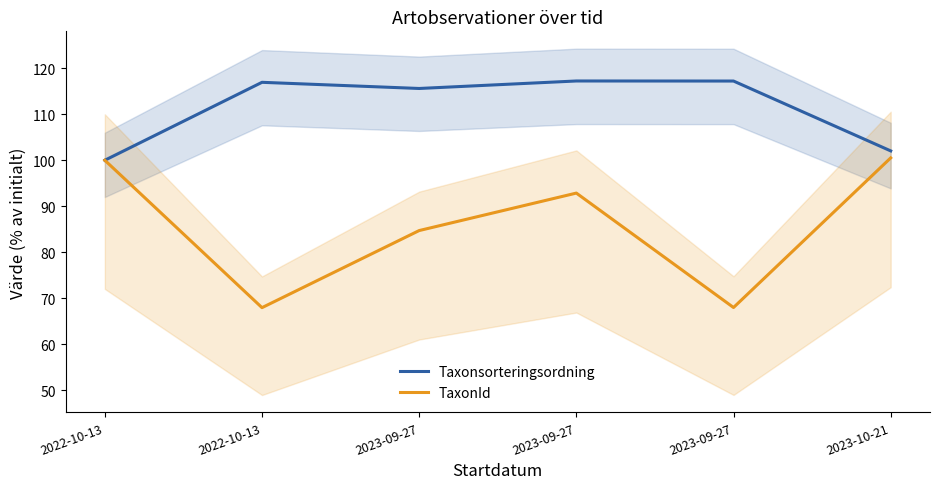

The value of TaxonId at 2023-10-21 is 100.5. True or false?

True